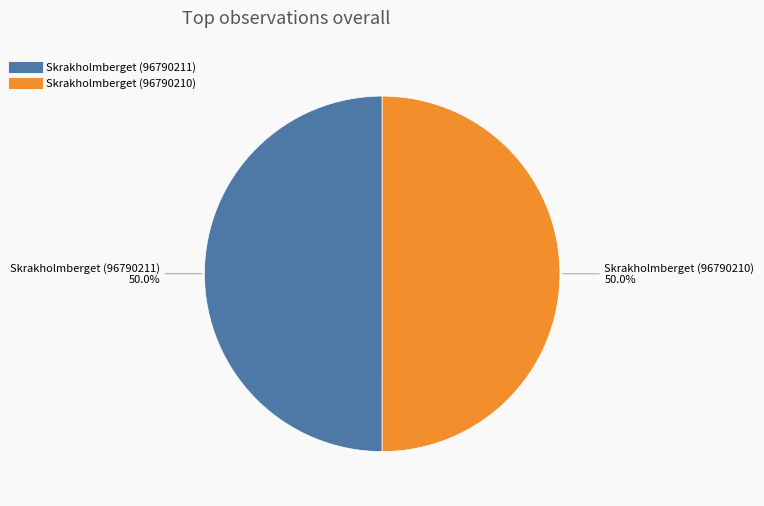

To the nearest percent, what is the average slice percentage?

50%